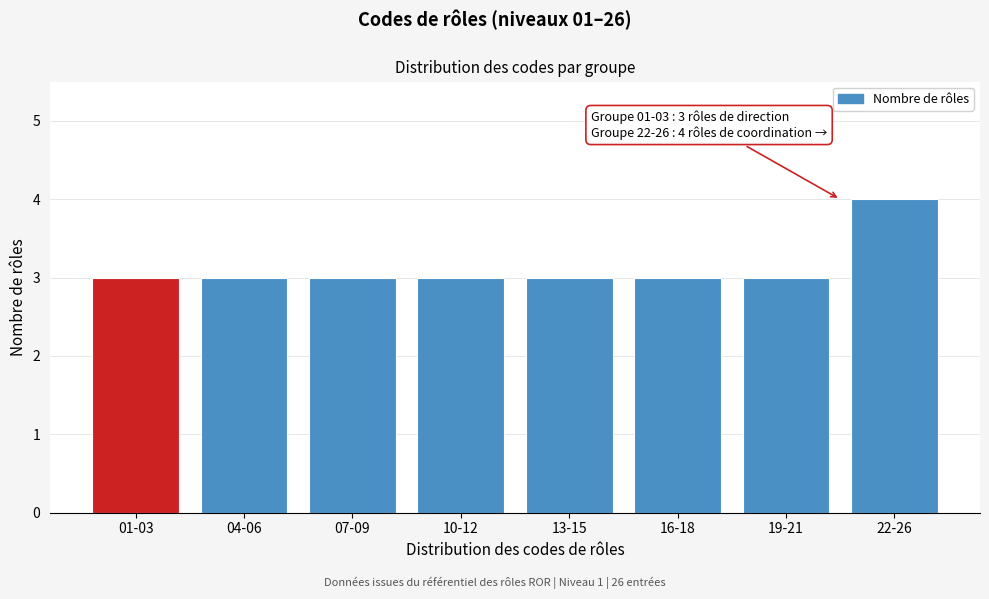

Reading left to right, transcribe all the data shown in this chart.

01-03=3	04-06=3	07-09=3	10-12=3	13-15=3	16-18=3	19-21=3	22-26=4